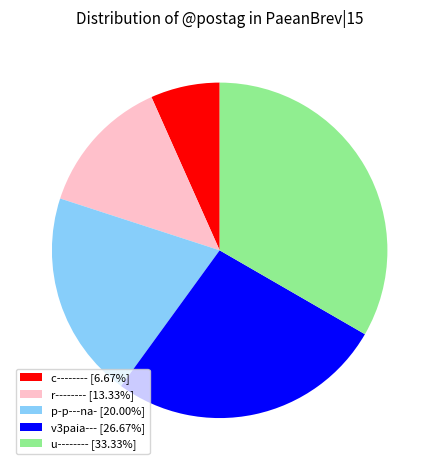

Does any single category account for the majority?

No